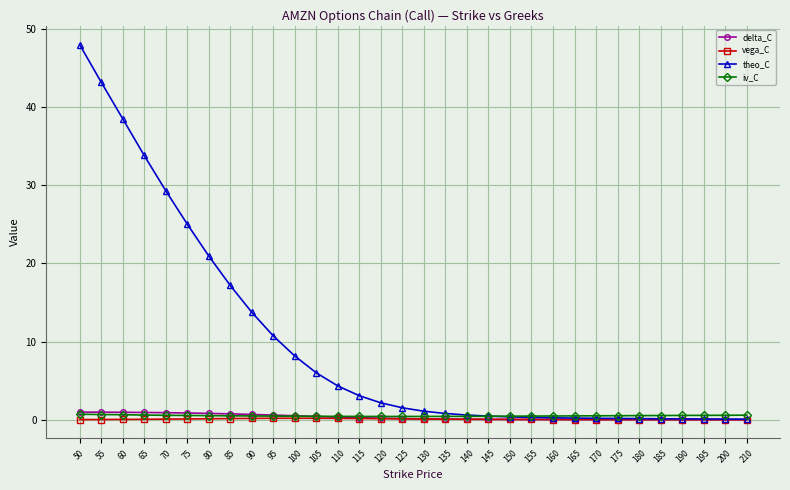

What is the greatest value displayed?

48.0